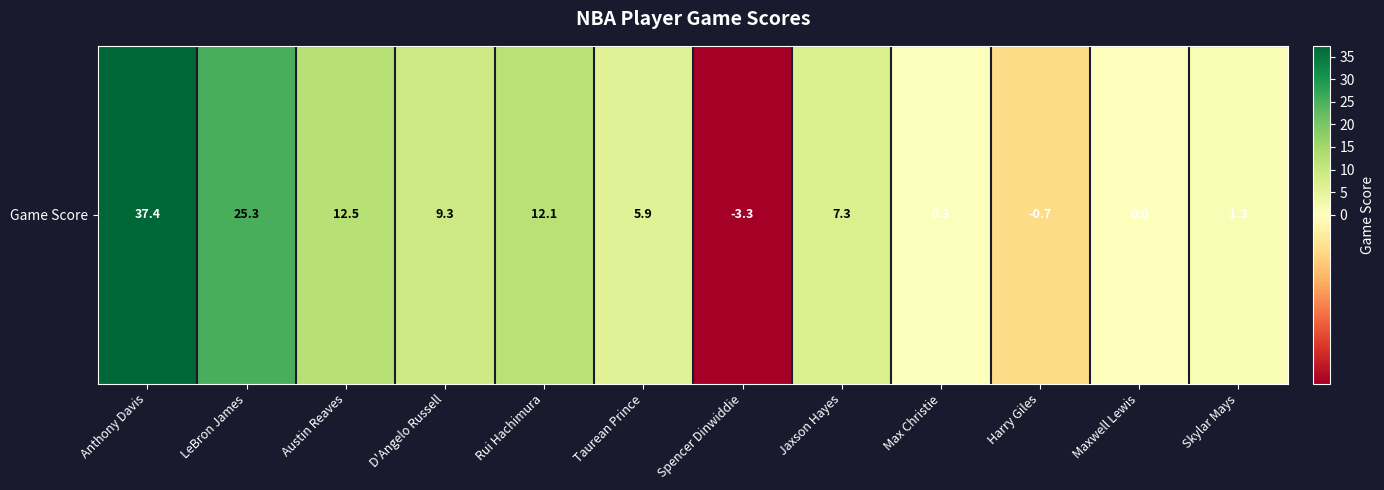

How many data points are less than 7?

6